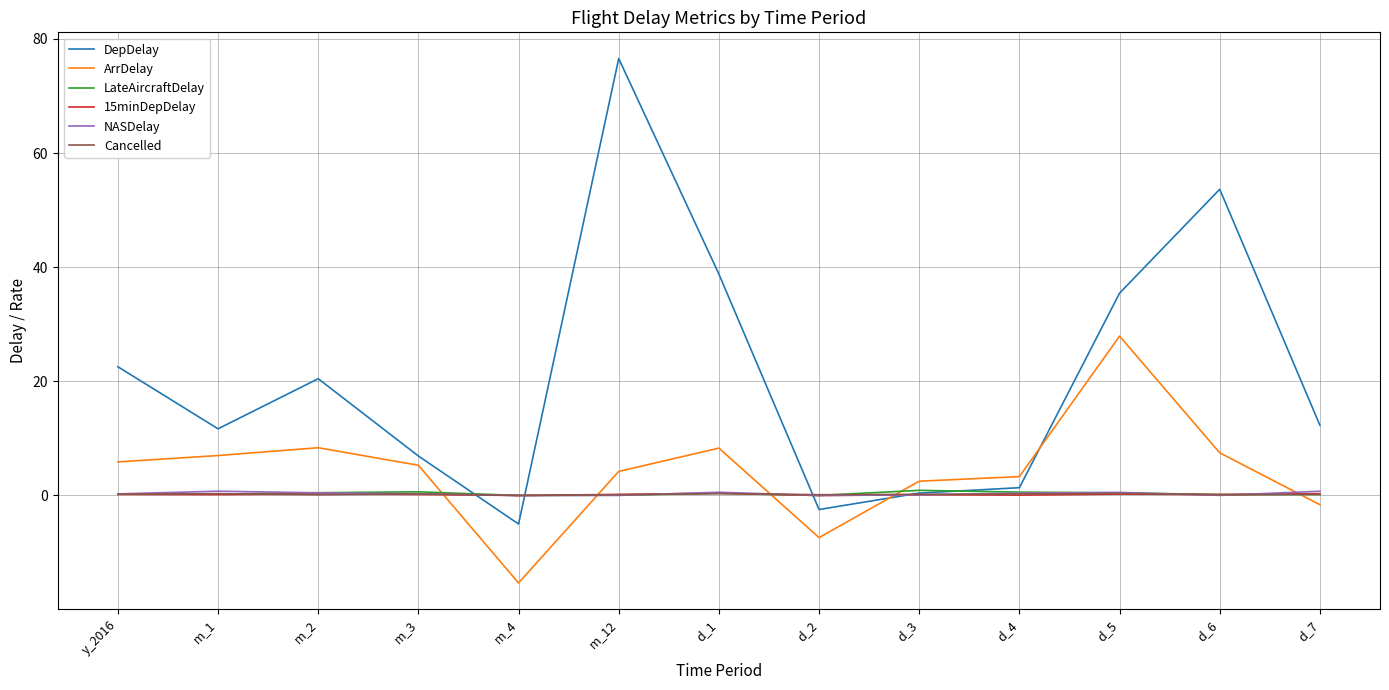

How many lines are shown in the chart?

6